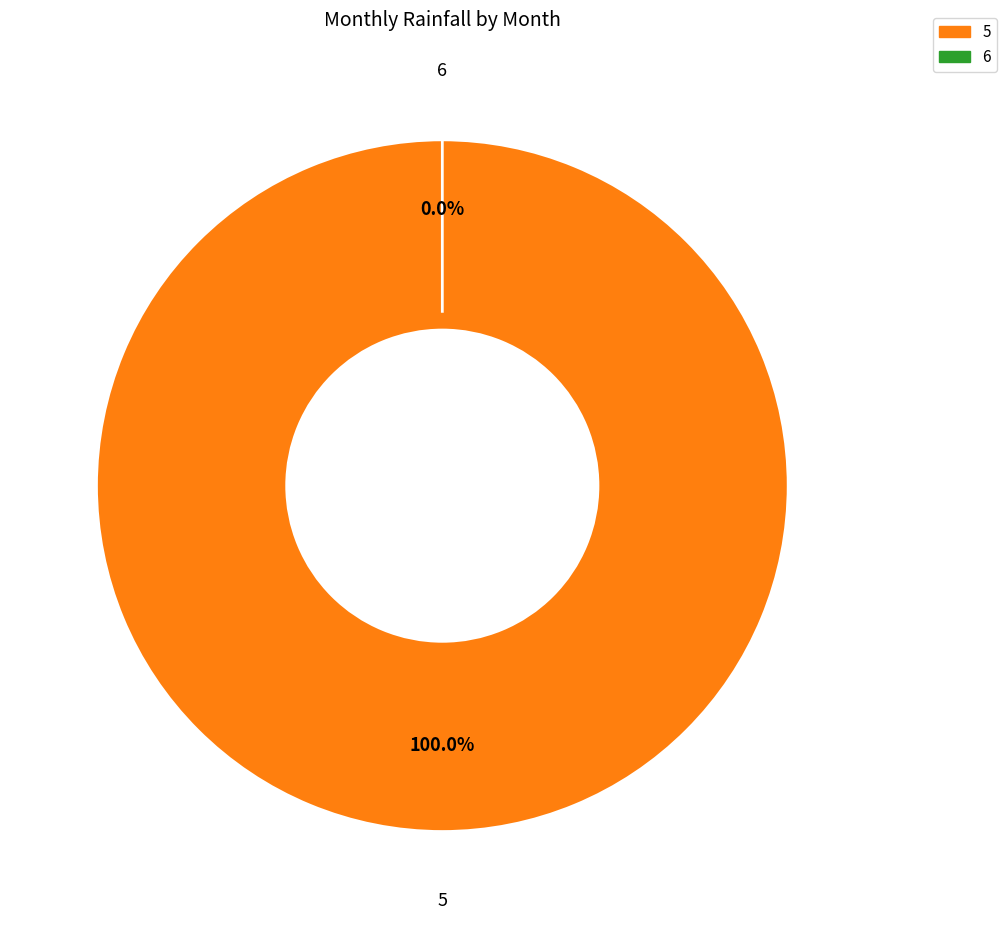

Is 10 the majority of the pie?

No